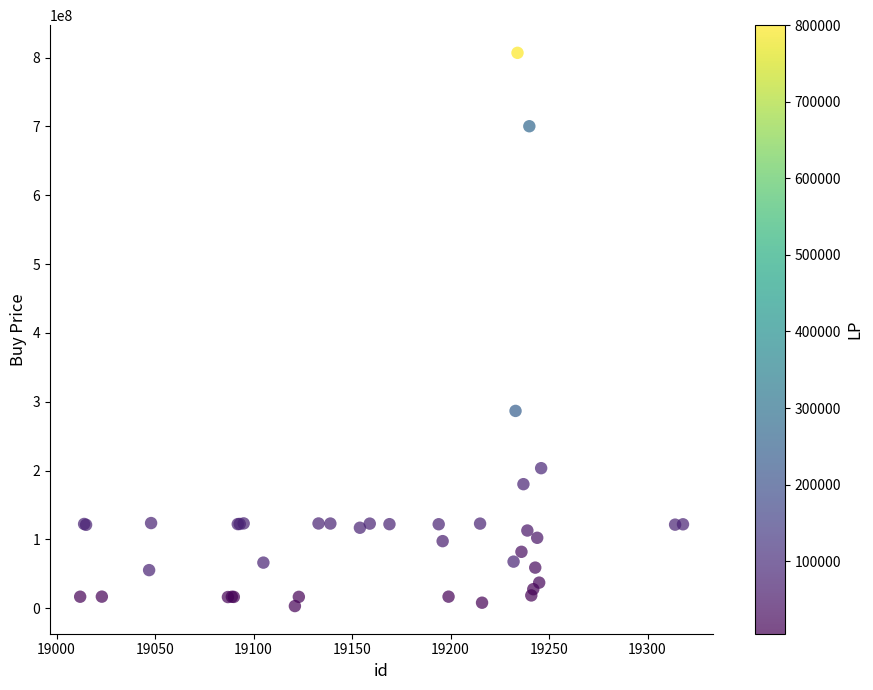

What Y value in the scatter plot is closest to 405058666?

286723076.9